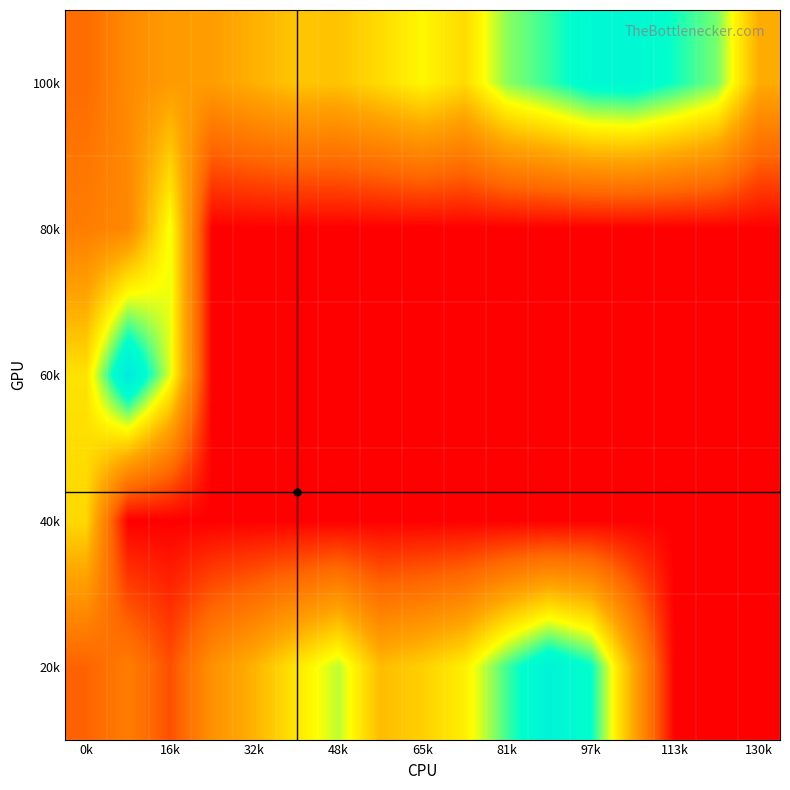

Reading left to right, transcribe all the data shown in this chart.

100k: 2.9	4.1	4.8	4.9	5.5	6.1	6.1	6.8	7.6	6.8	9.0	9.9	10.9	11.1	10.2	9.2	5.4
80k: 3.6	4.0	7.9	0.0	0.0	0.0	0.0	0.0	0.0	0.0	0.0	0.0	0.0	0.0	0.0	0.0	0.0
60k: 7.0	12.5	8.1	0.0	0.0	0.0	0.0	0.0	0.0	0.0	0.0	0.0	0.0	0.0	0.0	0.0	0.0
40k: 6.7	0.0	0.0	0.0	0.0	0.0	0.0	0.0	0.0	0.0	0.0	0.0	0.0	0.0	0.0	0.0	0.0
20k: 2.5	3.6	2.0	4.4	5.6	7.1	8.5	5.9	6.4	7.4	9.8	11.6	10.4	5.3	0.0	0.0	0.0